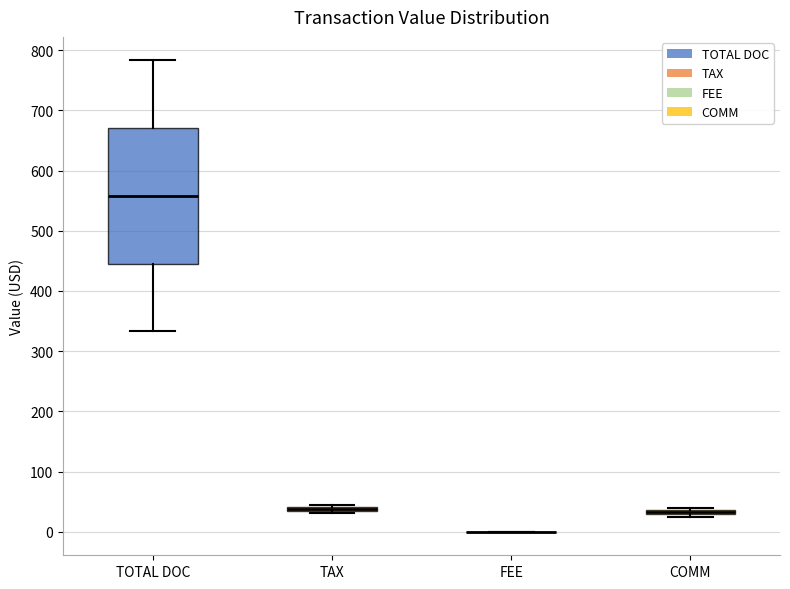

Comparing the boxes themselves (not the whiskers), which one is the tallest?

TOTAL DOC